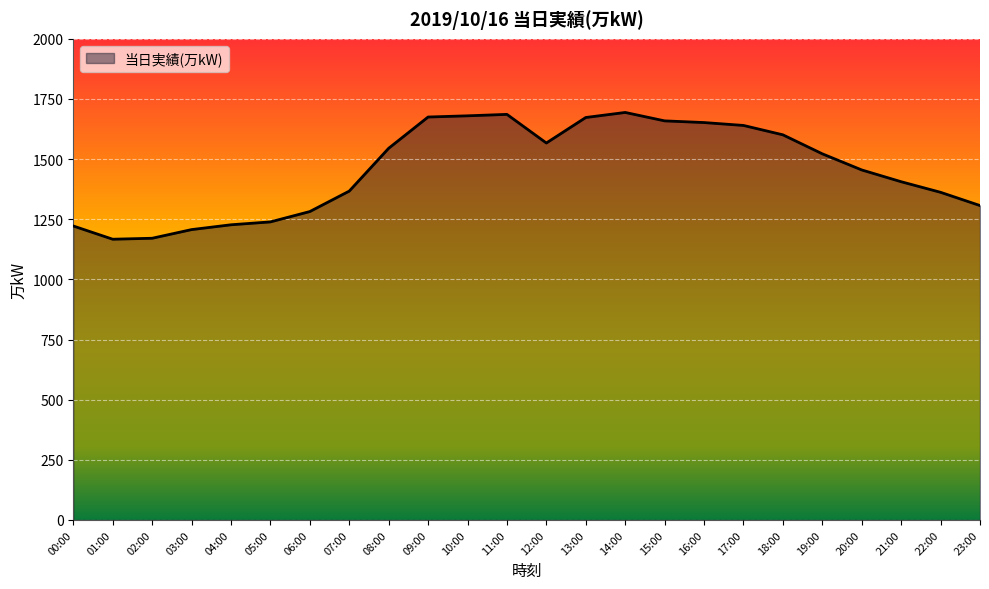

What is the smallest value displayed?

1167